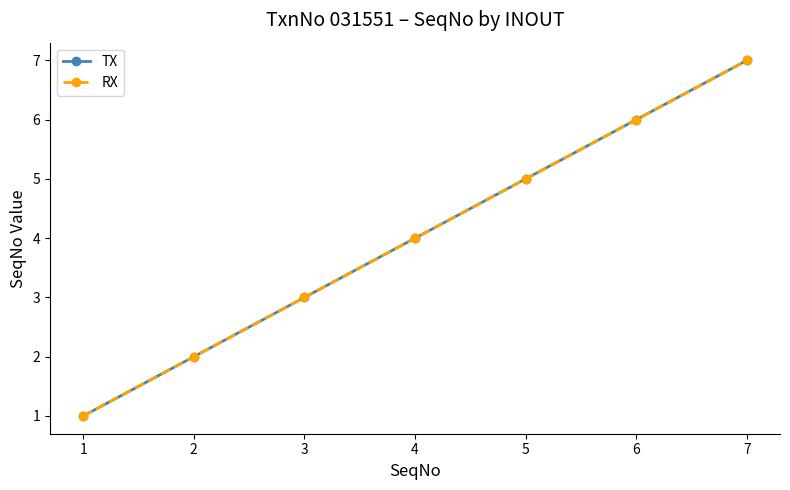

Reading left to right, what are all the values shown in this chart?

TX: 1	2	3	4	5	6	7
RX: 1	2	3	4	5	6	7